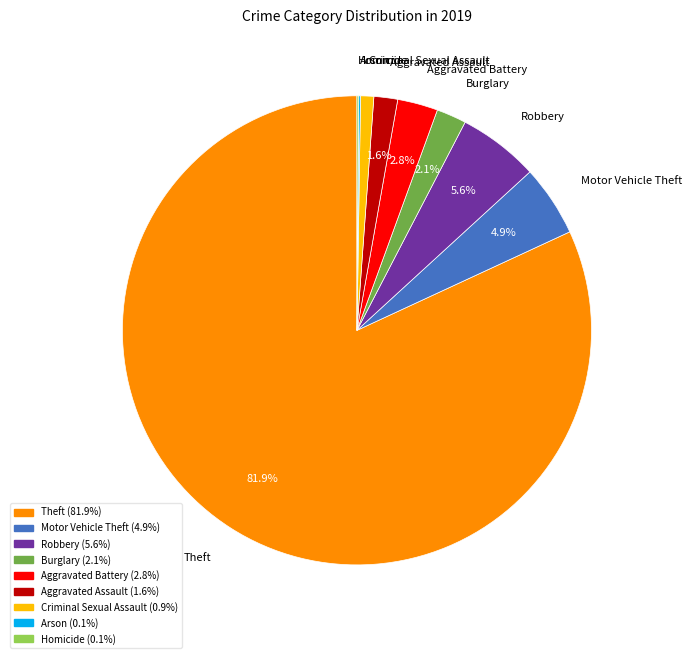

To the nearest percent, what is the difference between the largest and smallest slice percentages?

82%